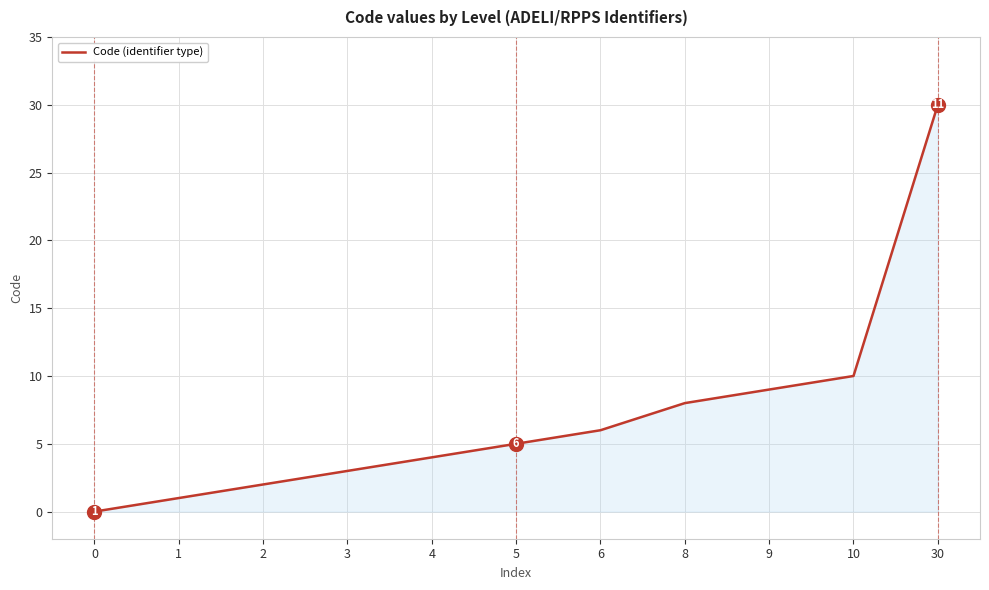

Rank the categories by value from lowest to highest.

0, 1, 2, 3, 4, 5, 6, 8, 9, 10, 30